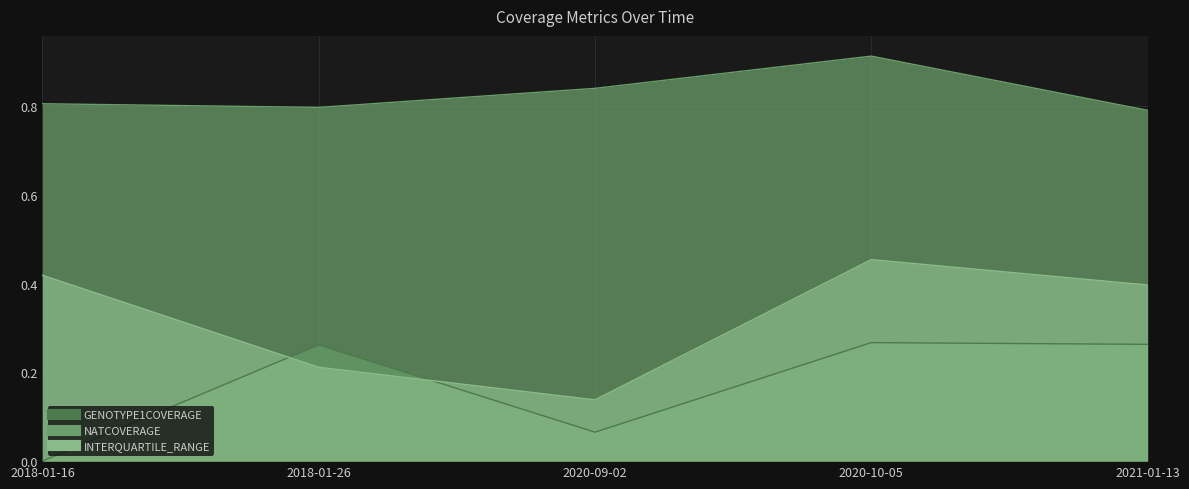

Which series has the widest spread of values?

INTERQUARTILE_RANGE